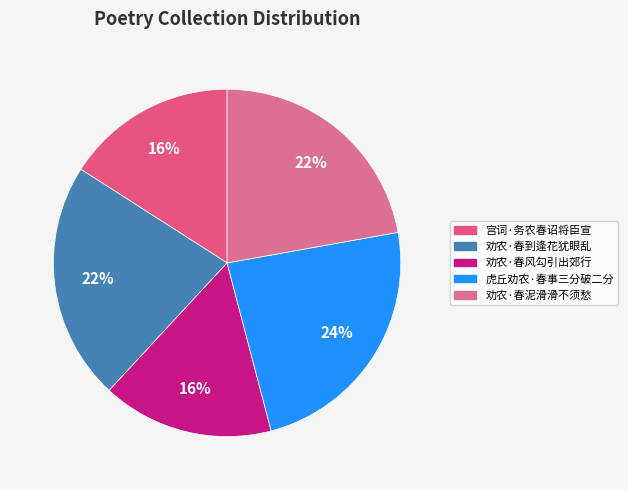

Combined, what portion of the pie is 宫词·务农春诏将臣宣 and 虎丘劝农·春事三分破二分?

39.7%